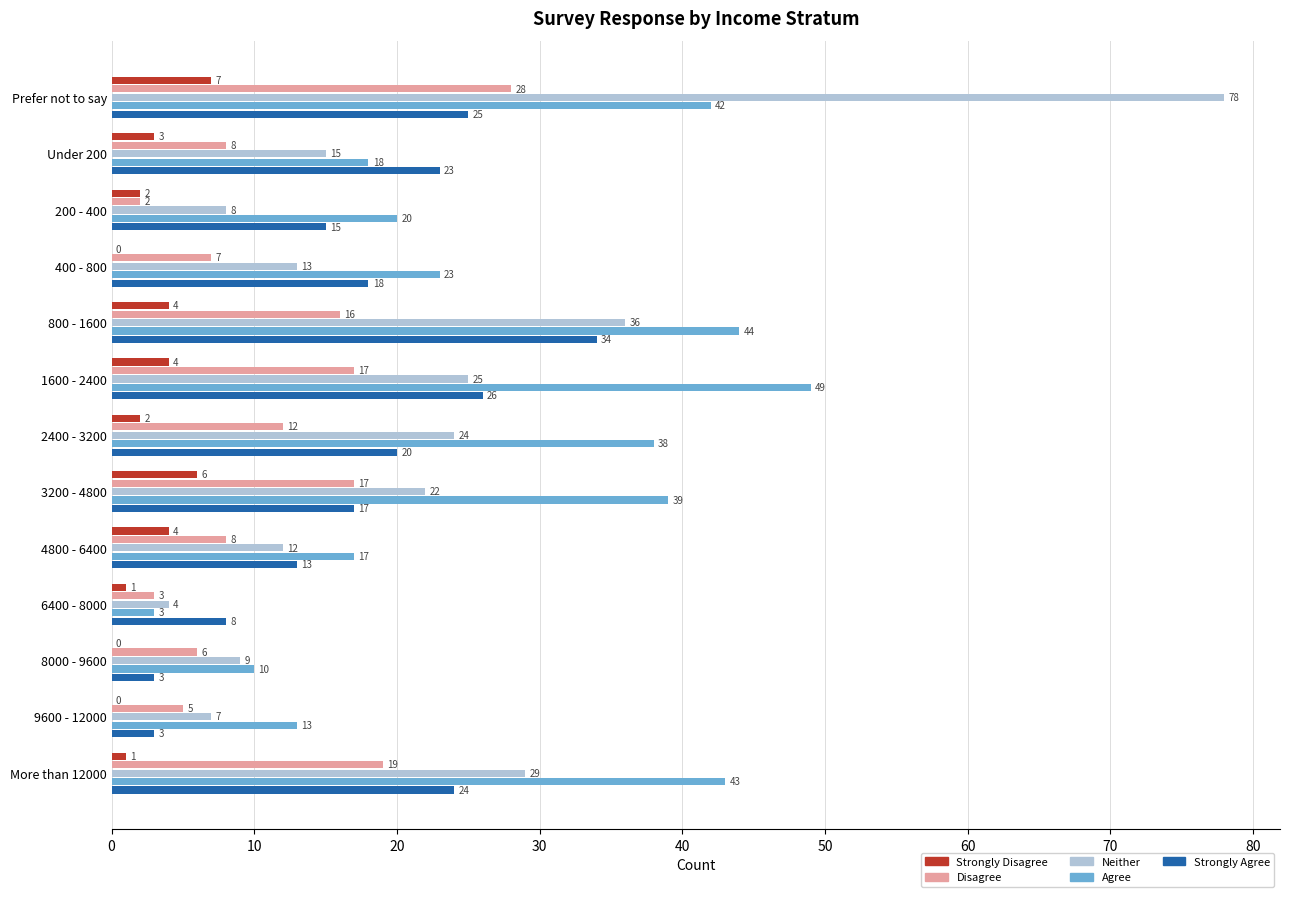

Count the number of categories in the chart.

13